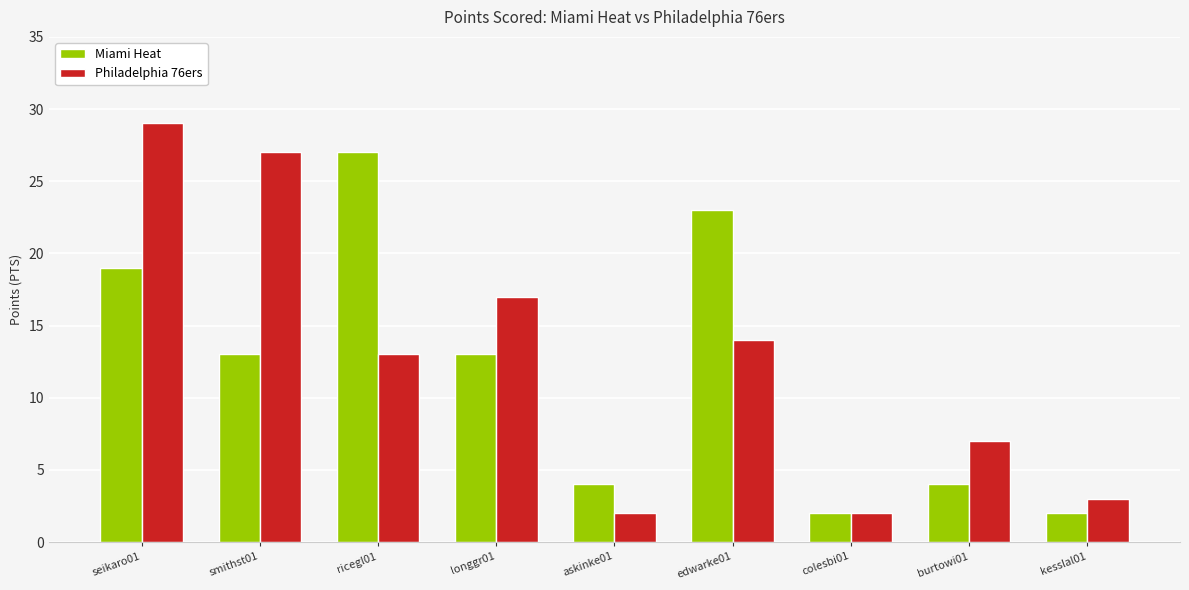

What are all the series names shown in the legend?

Miami Heat, Philadelphia 76ers